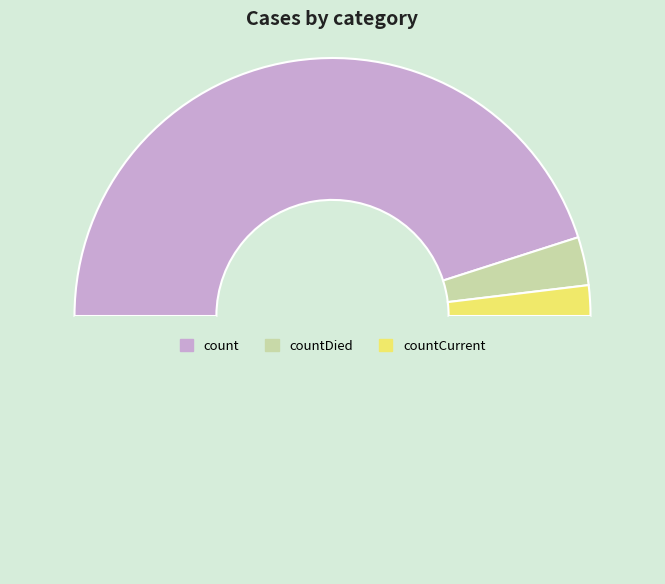

How many slices are in this pie chart?

4